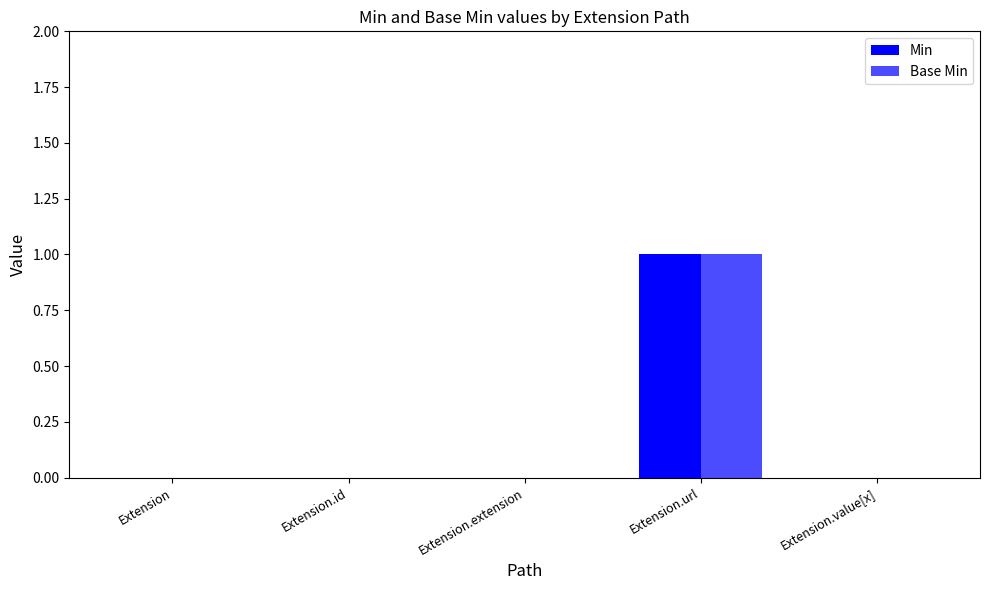

Count the number of data series in this chart.

2